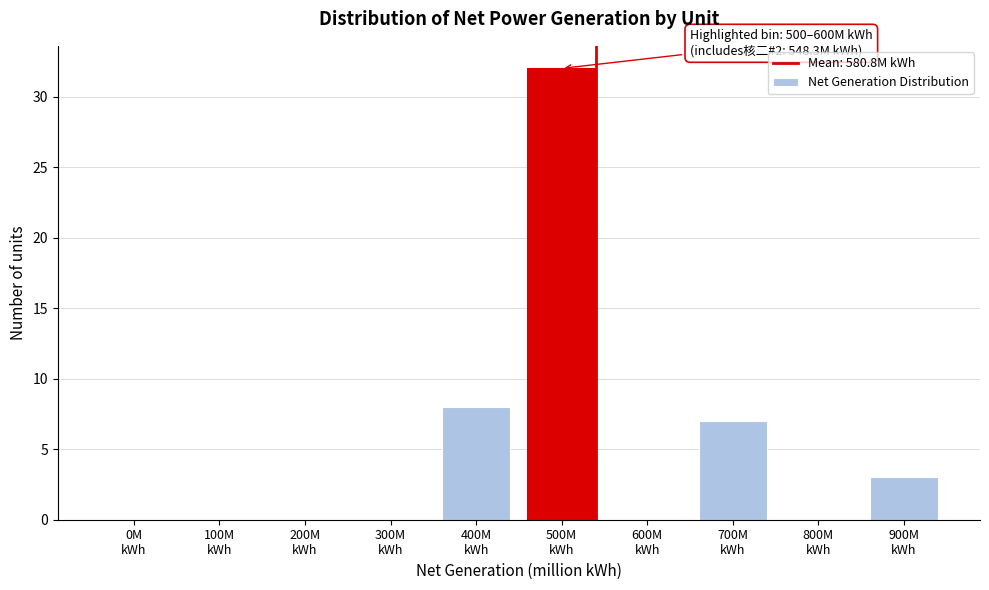

What is the greatest value displayed?

32